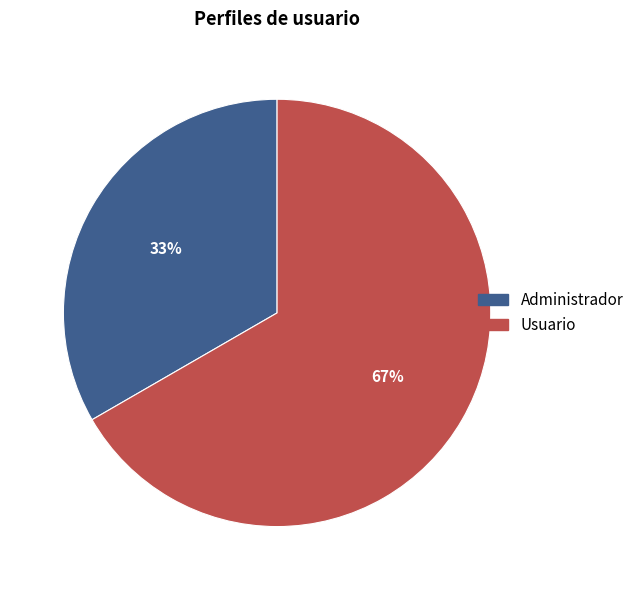

Is there any slice that represents more than half of the pie?

Yes